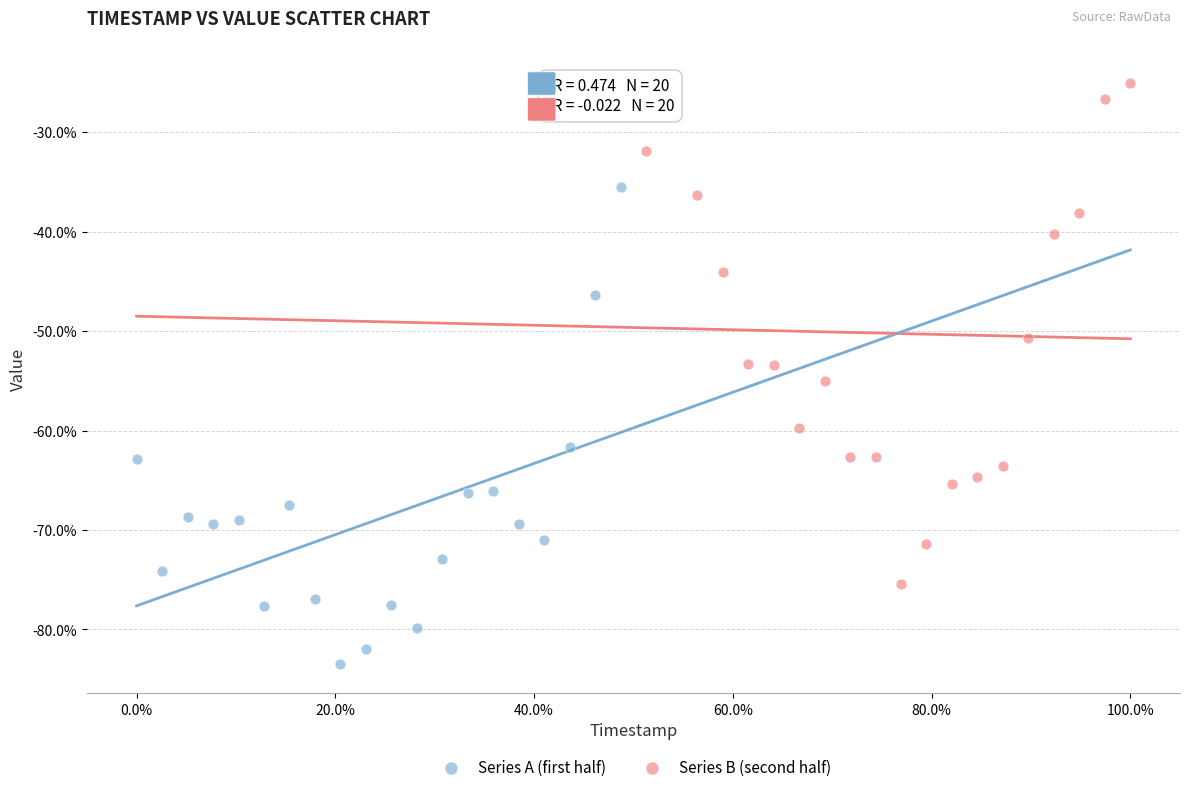

Which series contains the lowest Y value?

Series A (first half)